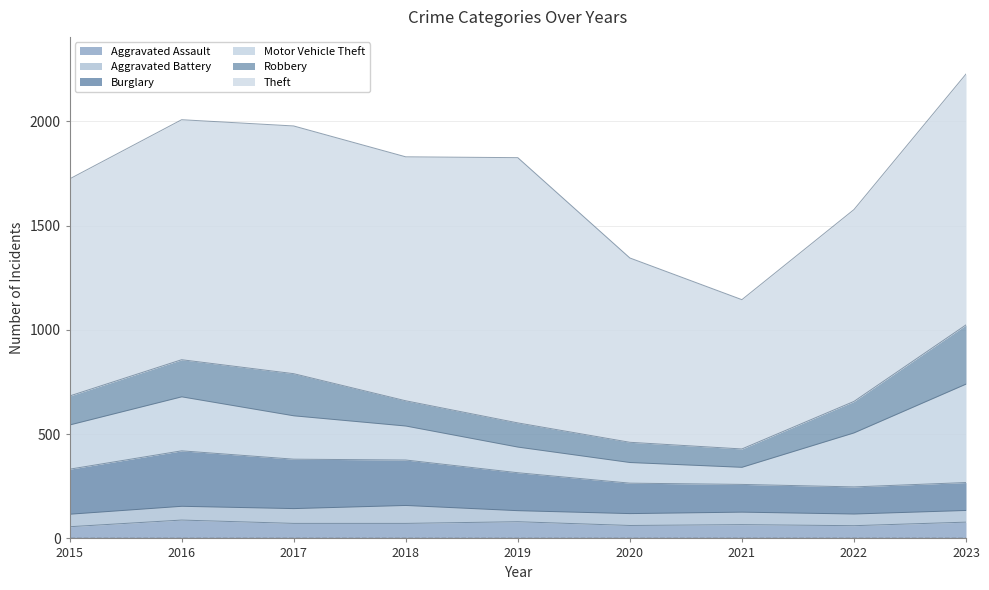

What is the average value of the Aggravated Assault series?

71